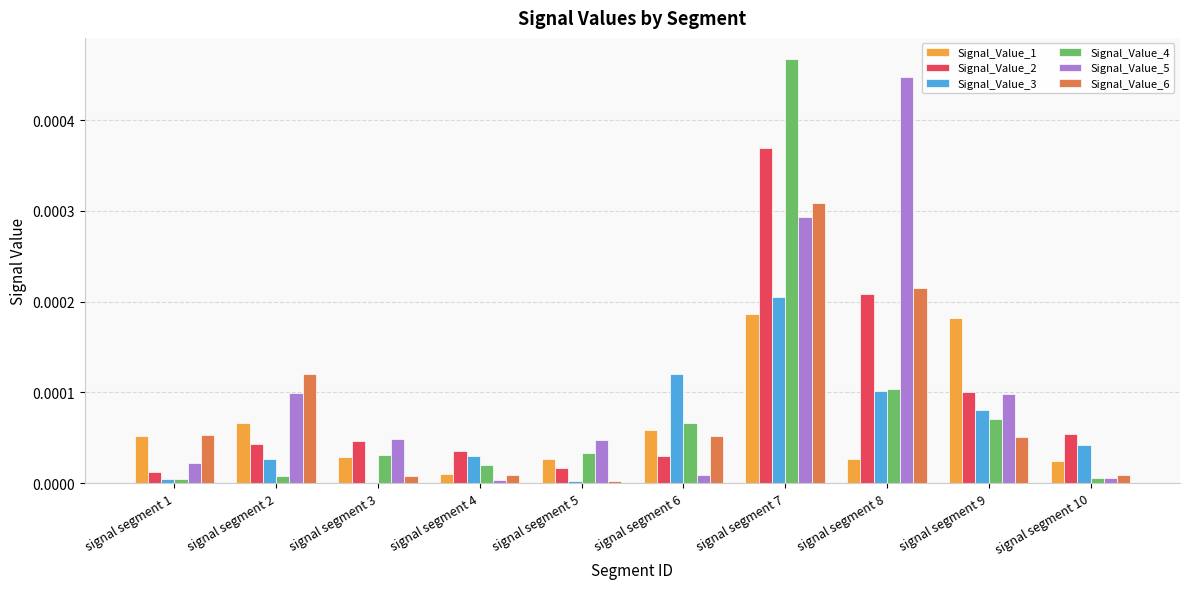

At which category is the sum across all series the highest?

signal segment 7